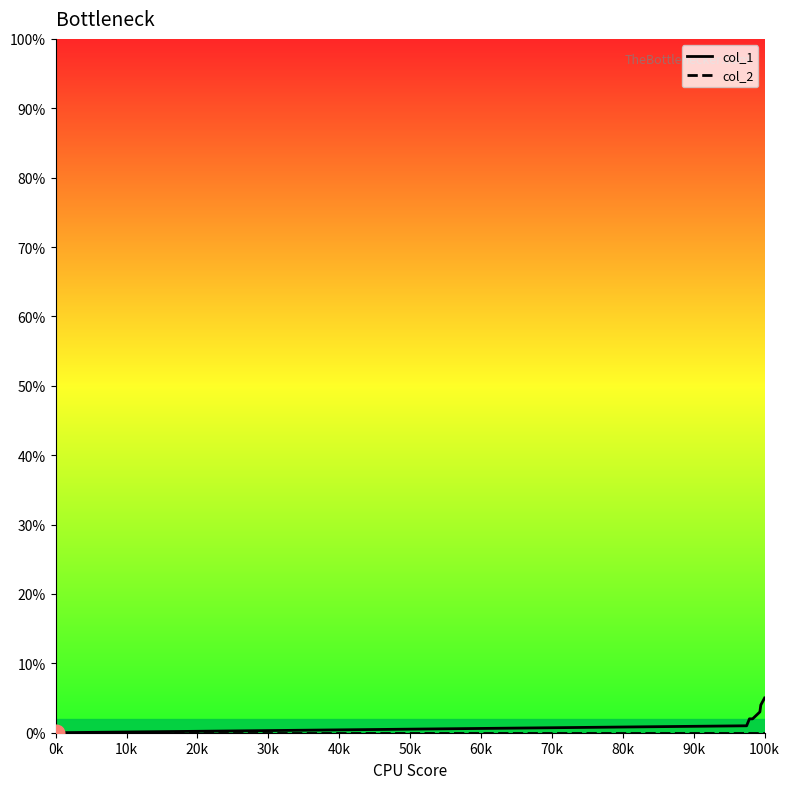

Does the chart display data point markers on the line(s)?

No